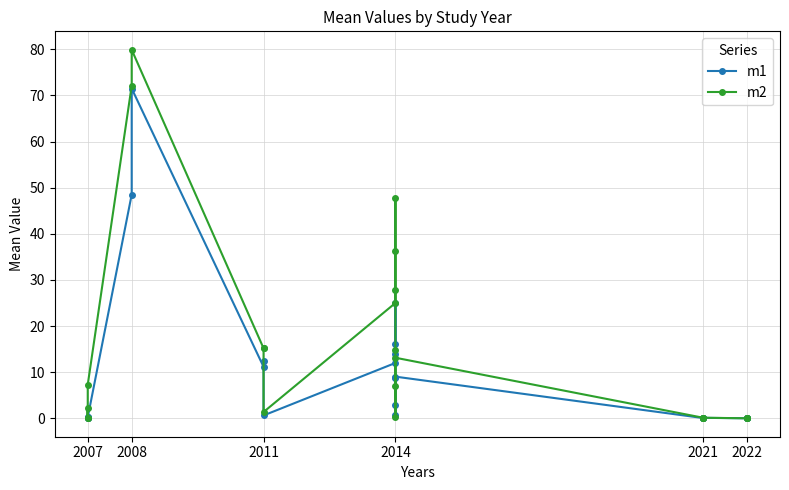

At how many categories does at least one series exceed 69?

2